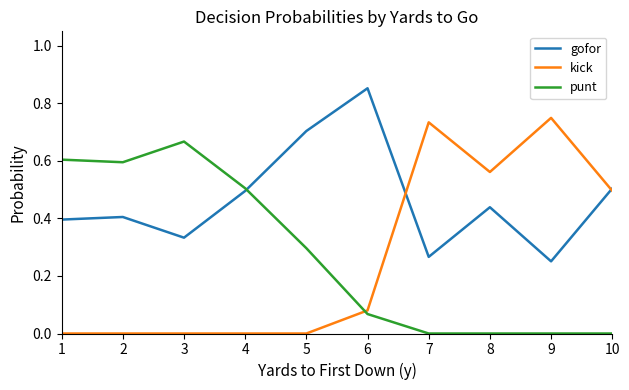

True or false: kick and punt cross at least once.

True